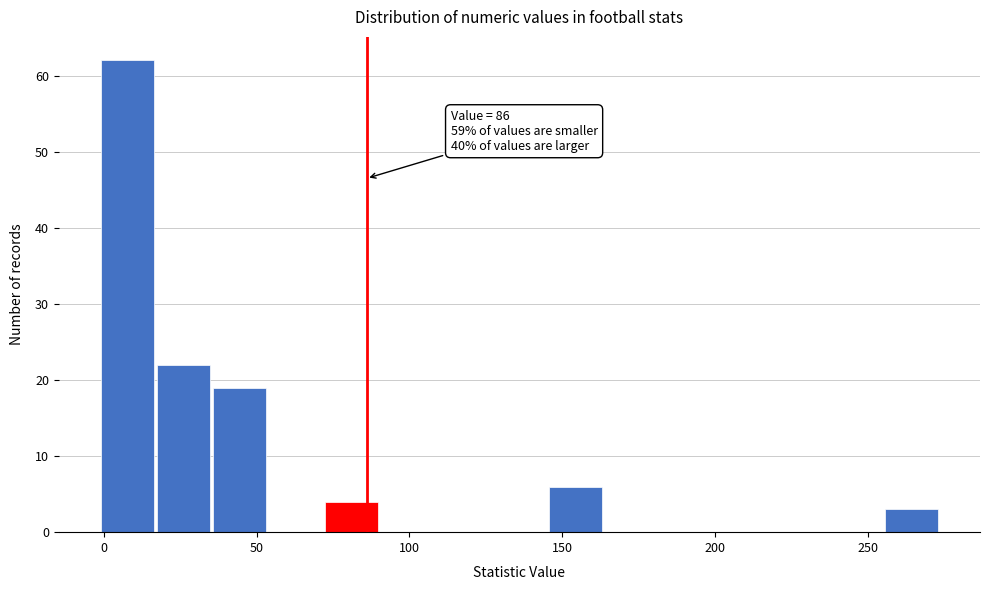

Read against the x-axis, roughly where is the centre of the tallest bar?

10